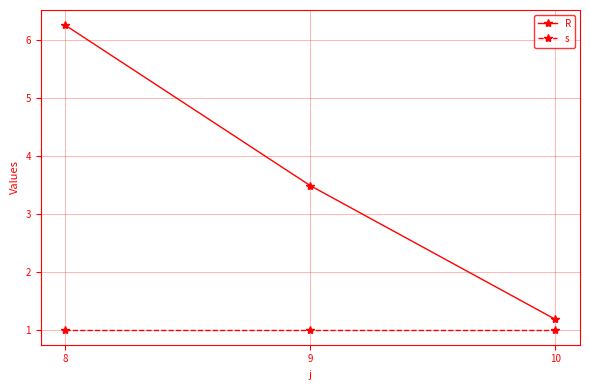

The value of s at 10 is 1.0. True or false?

True